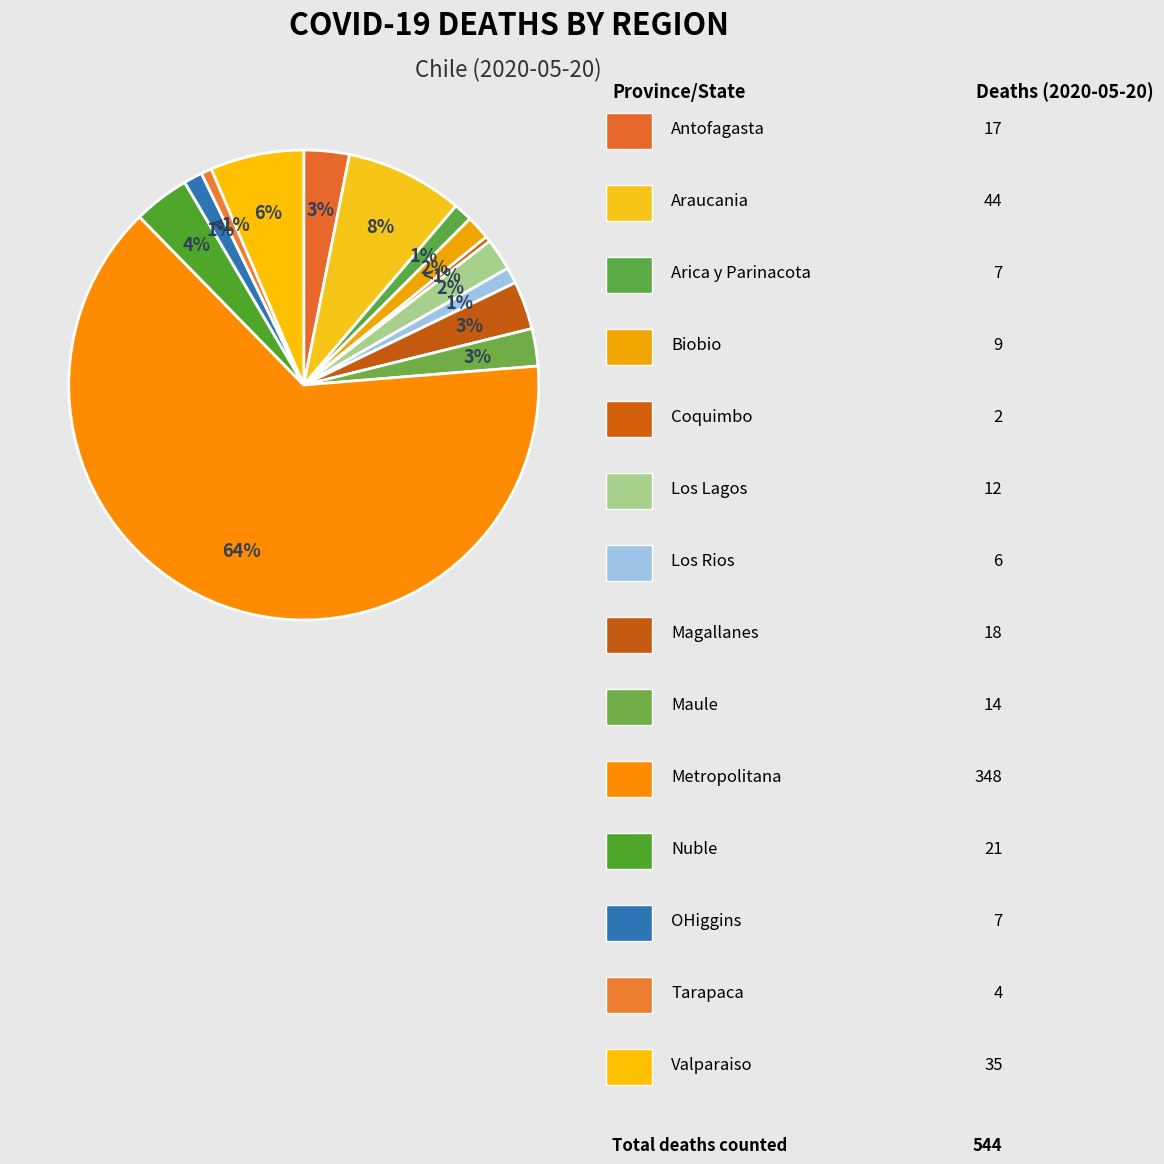

True or false: Maule accounts for 3% of the total.

True